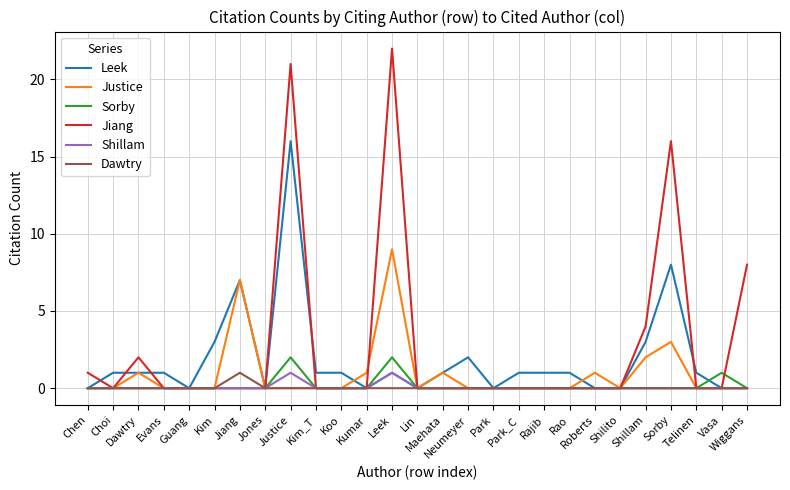

Is this an area chart (filled region under the line)?

No